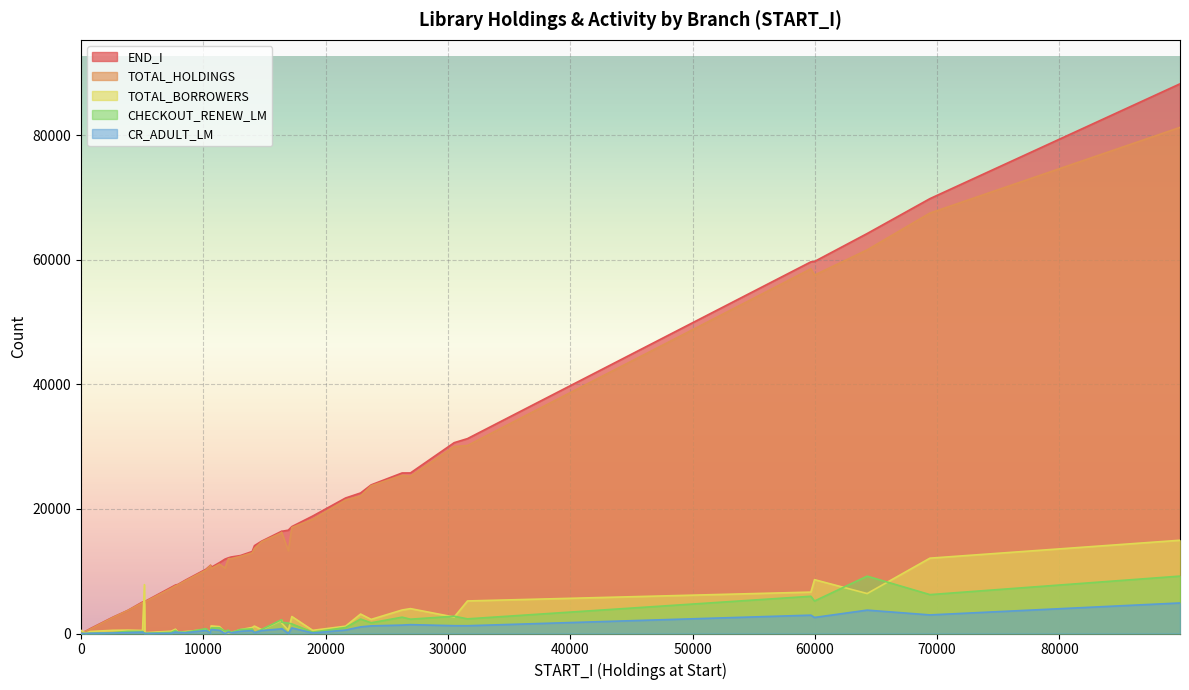

What is the label of the 27th point from the left?

3834